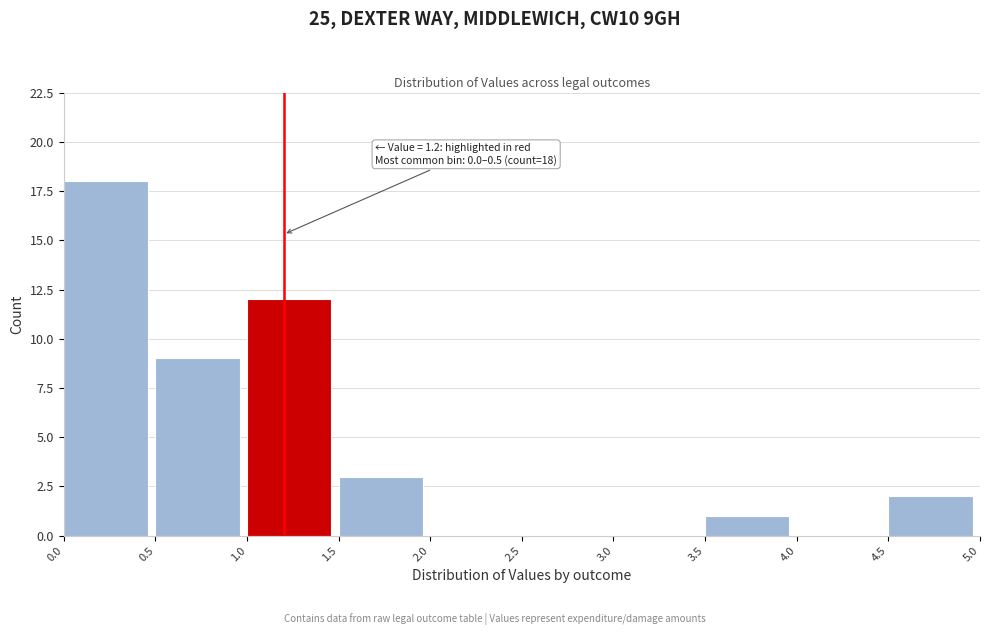

Which range on the x-axis has the tallest bar?

0.0 to 0.5